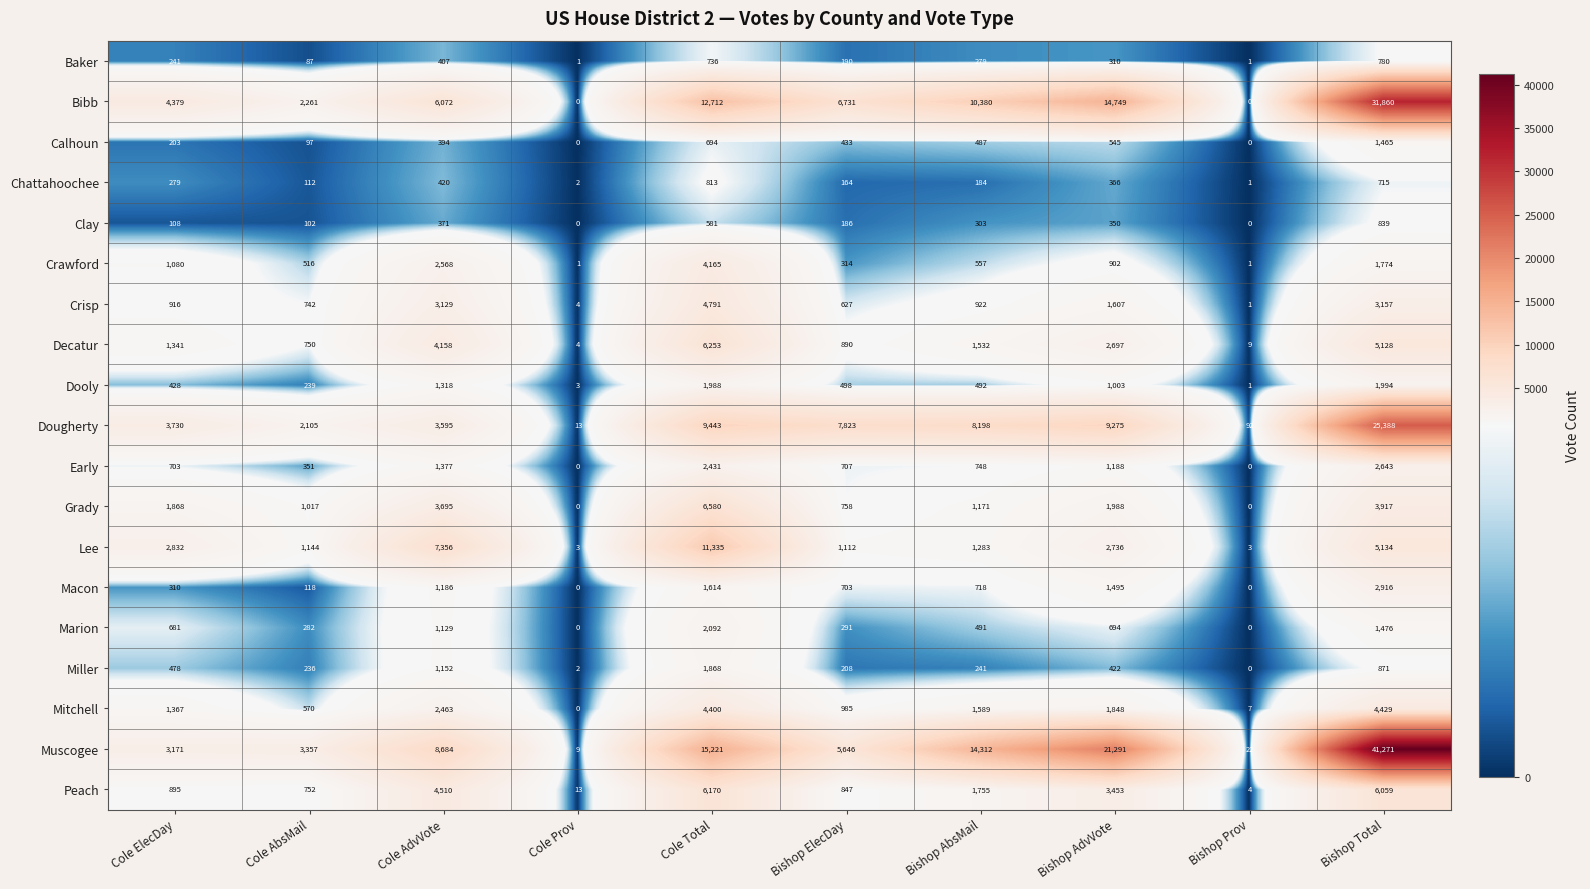

Which series has the largest range (max minus min)?

Muscogee